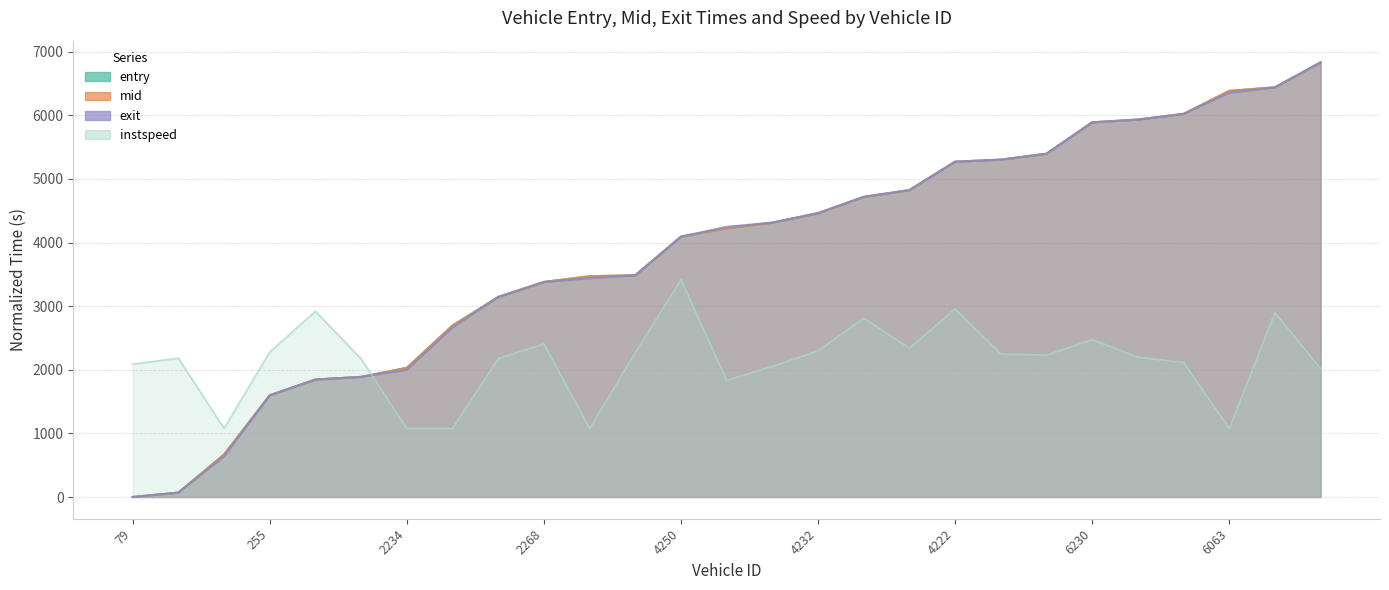

What is the greatest value displayed?

6833.2